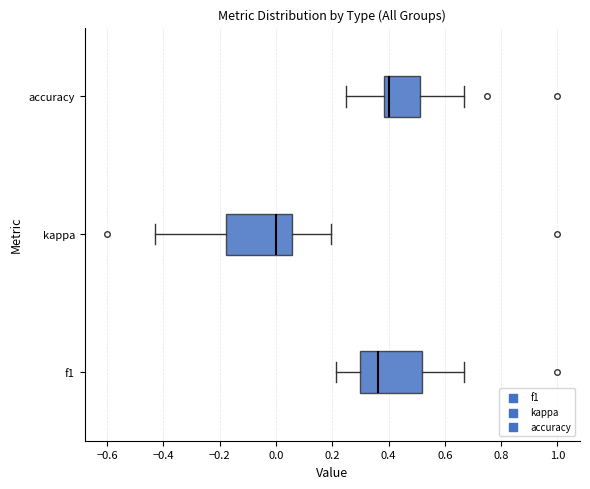

Reading bottom to top, transcribe this box plot: for each box, give where its median line is, the range the box spans, and where its two whiskers end, as read against the x-axis. The values are not printed on the chart, so give them approximately, as read against the axis.

f1: median 0.36, box 0.30 to 0.52, whiskers 0.22 to 0.66
kappa: median 0.00, box -0.18 to 0.06, whiskers -0.42 to 0.20
accuracy: median 0.40, box 0.38 to 0.52, whiskers 0.26 to 0.66